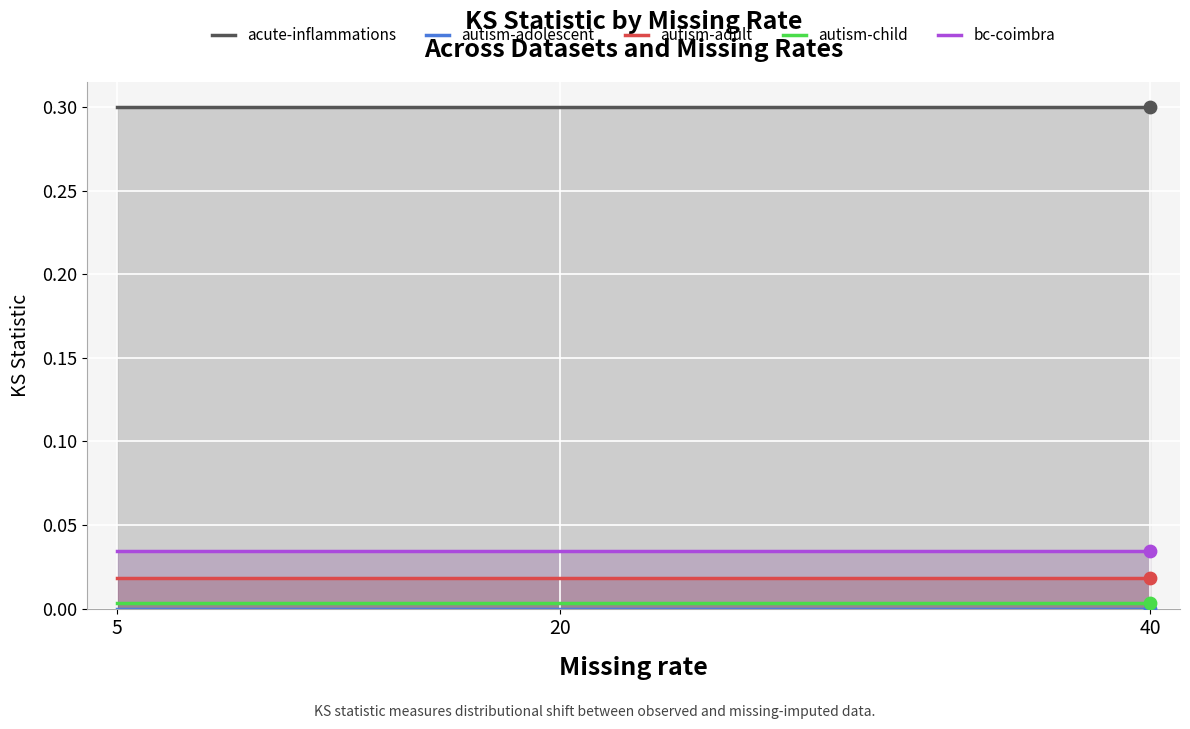

Which series has the largest total across all categories?

acute-inflammations